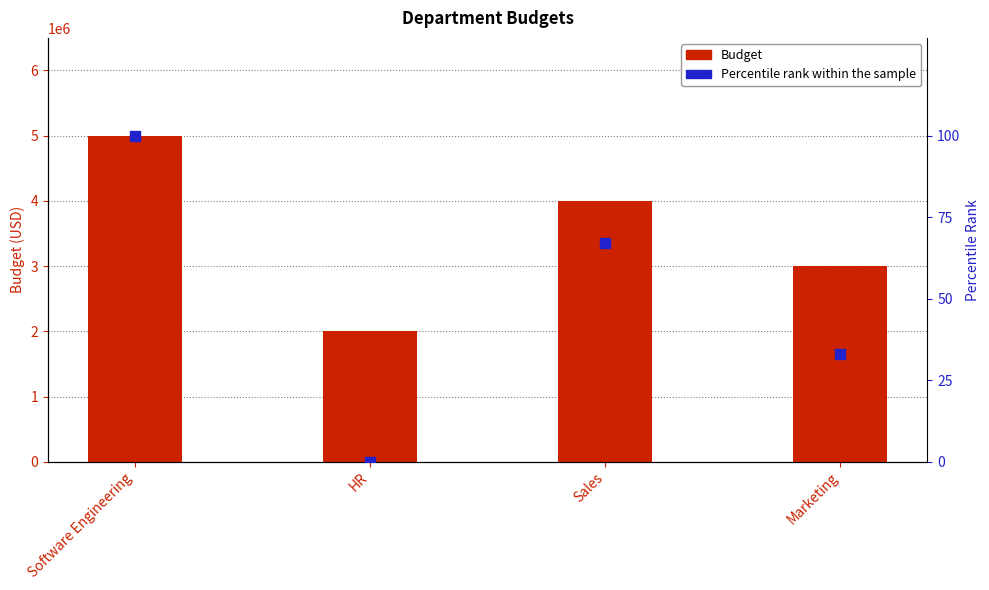

Is the value of Percentile rank within the sample at Marketing greater than the value of Budget at Software Engineering?

No